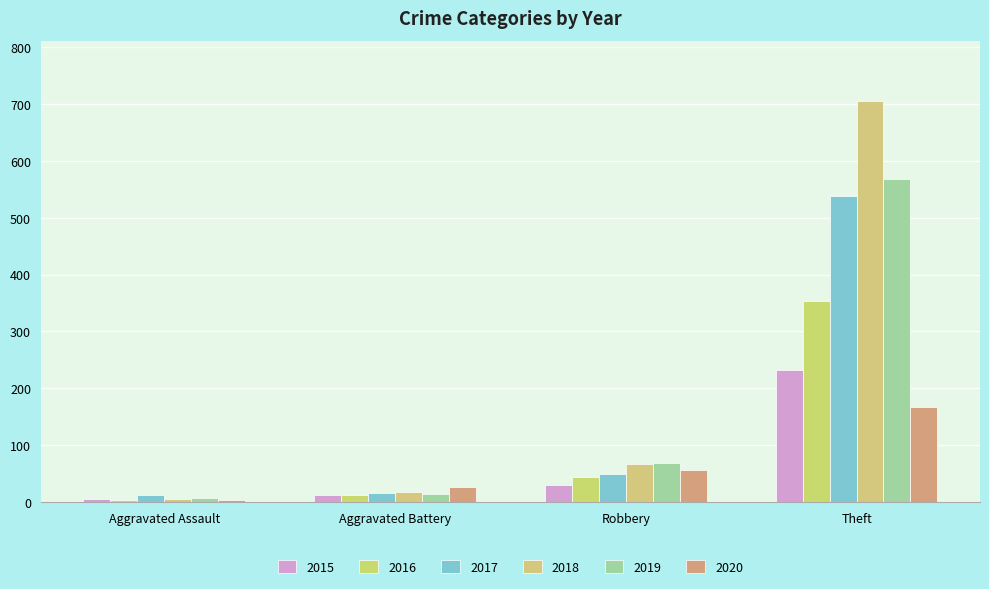

Reading left to right, transcribe all the data shown in this chart.

2015: Aggravated Assault=6	Aggravated Battery=13	Robbery=30	Theft=233
2016: Aggravated Assault=3	Aggravated Battery=13	Robbery=44	Theft=354
2017: Aggravated Assault=12	Aggravated Battery=17	Robbery=49	Theft=538
2018: Aggravated Assault=5	Aggravated Battery=18	Robbery=67	Theft=705
2019: Aggravated Assault=8	Aggravated Battery=14	Robbery=69	Theft=568
2020: Aggravated Assault=4	Aggravated Battery=26	Robbery=57	Theft=168